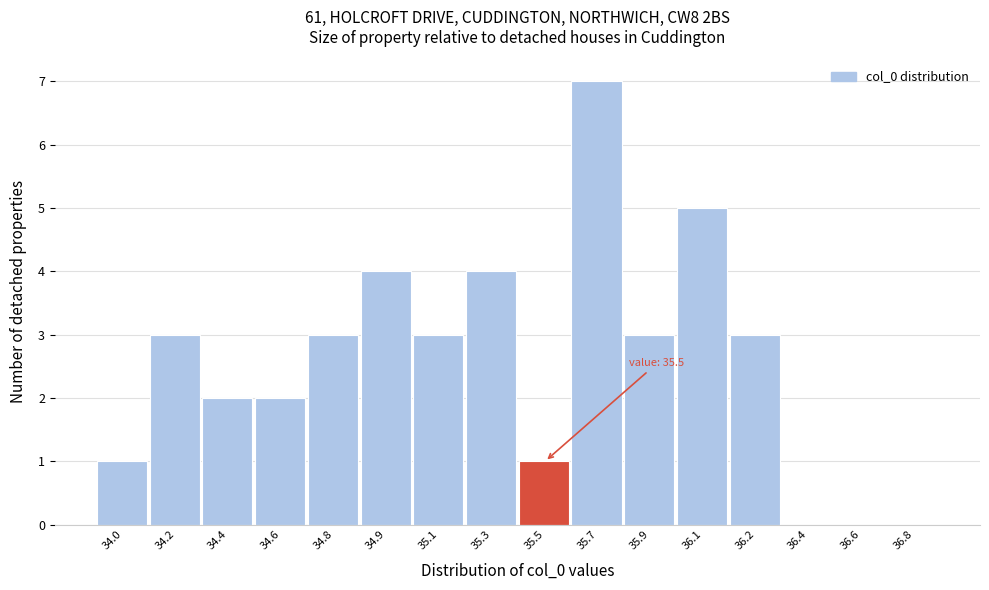

Reading left to right, transcribe all the data shown in this chart.

34.0=1	34.2=3	34.4=2	34.6=2	34.8=3	34.9=4	35.1=3	35.3=4	35.5=1	35.7=7	35.9=3	36.1=5	36.2=3	36.4=0	36.6=0	36.8=0